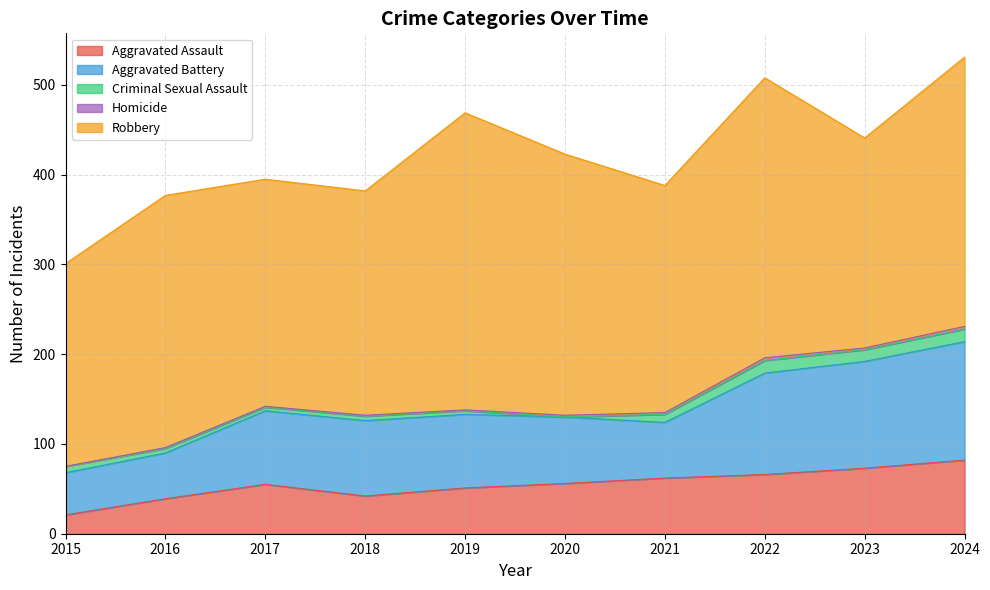

Rank the series at 2016 from lowest to highest value.

Homicide, Criminal Sexual Assault, Aggravated Assault, Aggravated Battery, Robbery